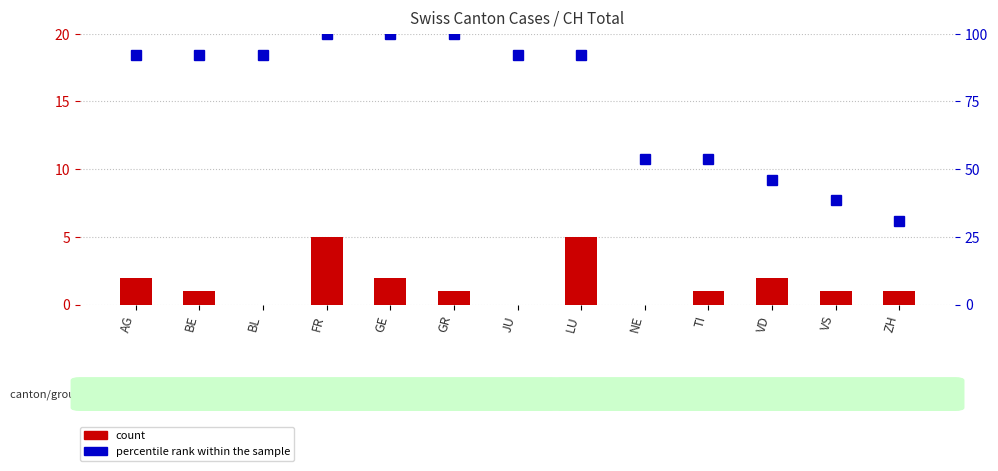

Reading left to right, what are all the values shown in this chart?

count: 2.0	1.0	0.0	5.0	2.0	1.0	0.0	5.0	0.0	1.0	2.0	1.0	1.0
percentile rank within the sample: 92.3	92.3	92.3	100.0	100.0	100.0	92.3	92.3	53.8	53.8	46.2	38.5	30.8